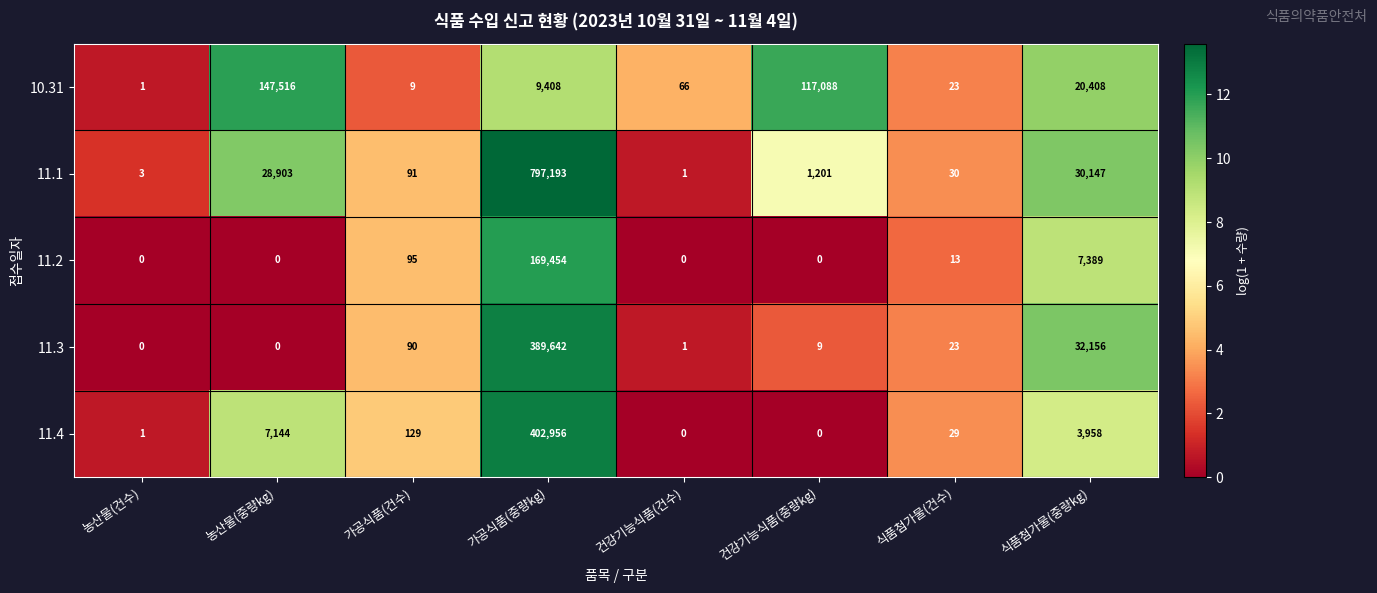

Count the number of categories in the chart.

8